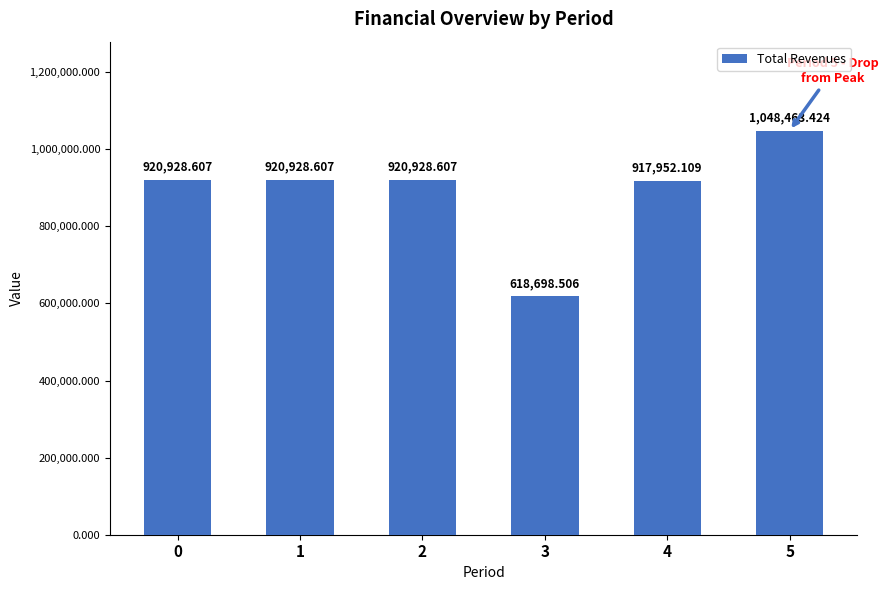

What is the difference between the values at 3 and 0?

302230.1